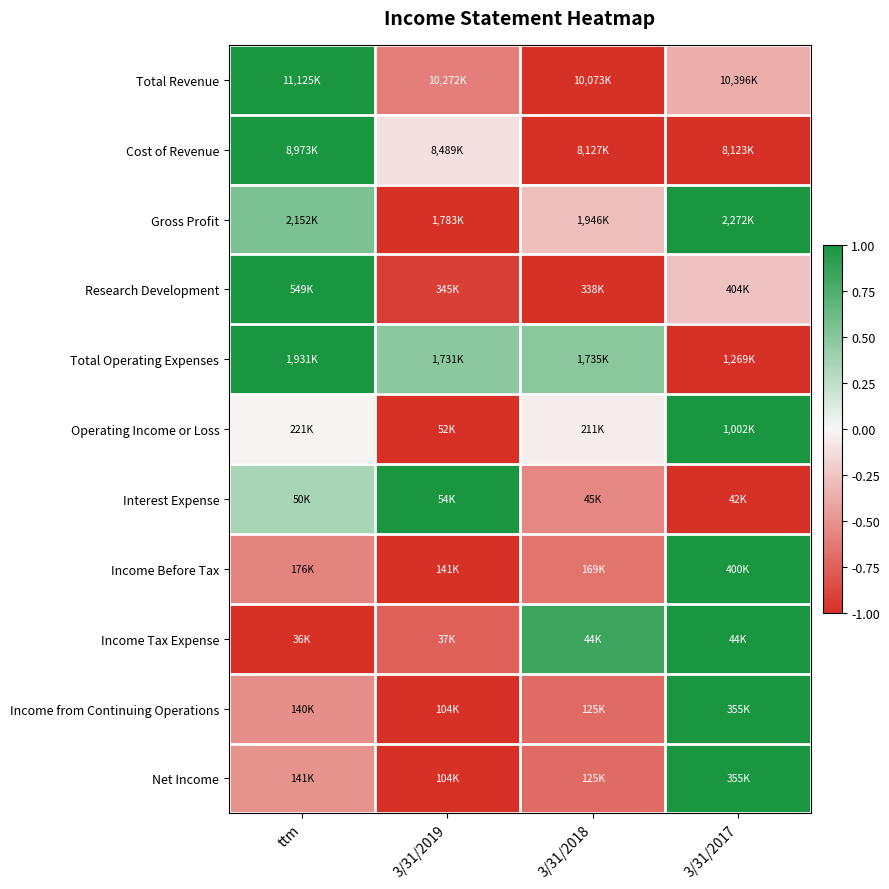

Reading left to right, transcribe all the data shown in this chart.

Total Revenue: ttm=1.0	3/31/2019=-0.6	3/31/2018=-1.0	3/31/2017=-0.4
Cost of Revenue: ttm=1.0	3/31/2019=-0.1	3/31/2018=-1.0	3/31/2017=-1.0
Gross Profit: ttm=0.6	3/31/2019=-1.0	3/31/2018=-0.3	3/31/2017=1.0
Research Development: ttm=1.0	3/31/2019=-0.9	3/31/2018=-1.0	3/31/2017=-0.3
Total Operating Expenses: ttm=1.0	3/31/2019=0.5	3/31/2018=0.5	3/31/2017=-1.0
Operating Income or Loss: ttm=-0.0	3/31/2019=-1.0	3/31/2018=-0.1	3/31/2017=1.0
Interest Expense: ttm=0.3	3/31/2019=1.0	3/31/2018=-0.6	3/31/2017=-1.0
Income Before Tax: ttm=-0.6	3/31/2019=-1.0	3/31/2018=-0.7	3/31/2017=1.0
Income Tax Expense: ttm=-1.0	3/31/2019=-0.8	3/31/2018=0.8	3/31/2017=1.0
Income from Continuing Operations: ttm=-0.5	3/31/2019=-1.0	3/31/2018=-0.7	3/31/2017=1.0
Net Income: ttm=-0.5	3/31/2019=-1.0	3/31/2018=-0.7	3/31/2017=1.0